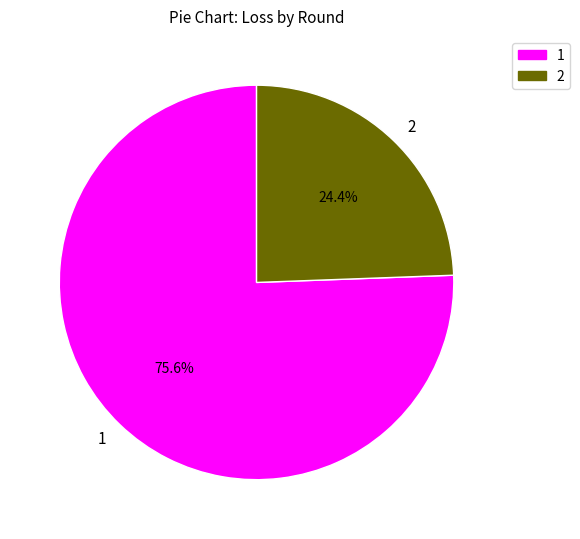

Between 2 and 1, which is larger?

1